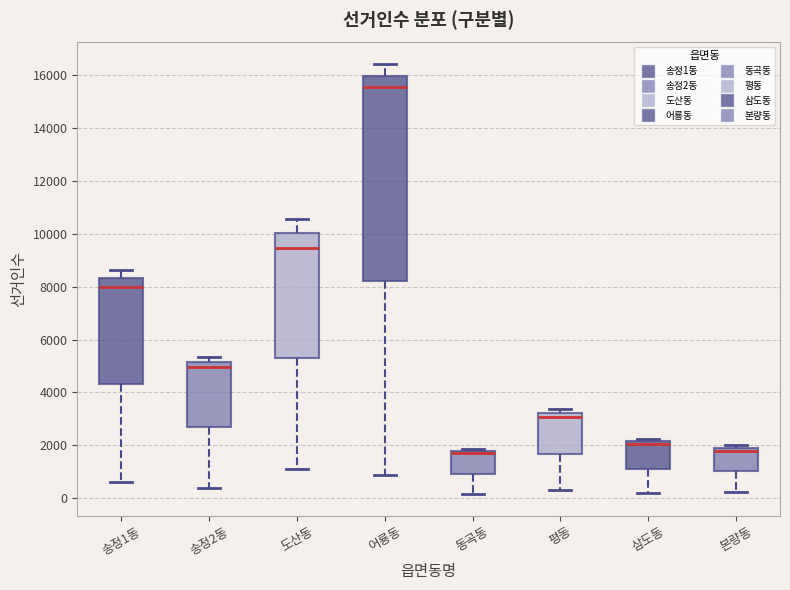

Reading left to right, read every box against the y-axis: the position of its median line, the range the box covers, and the ends of its whiskers. The values are not printed on the chart, so give them approximately, as read against the axis.

송정1동: median 8000, box 4400 to 8400, whiskers 600 to 8600
송정2동: median 5000, box 2600 to 5200, whiskers 400 to 5400
도산동: median 9400, box 5200 to 10000, whiskers 1200 to 10600
어룡동: median 15600, box 8200 to 16000, whiskers 800 to 16400
동곡동: median 1800 (just below the box's upper edge), box 1000 to 1800, whiskers 200 to 1800 (just above the box's upper edge)
평동: median 3000, box 1600 to 3200, whiskers 200 to 3400
삼도동: median 2000, box 1200 to 2200, whiskers 200 to 2200 (just above the box's upper edge)
본량동: median 1800, box 1000 to 2000, whiskers 200 to 2000 (just above the box's upper edge)